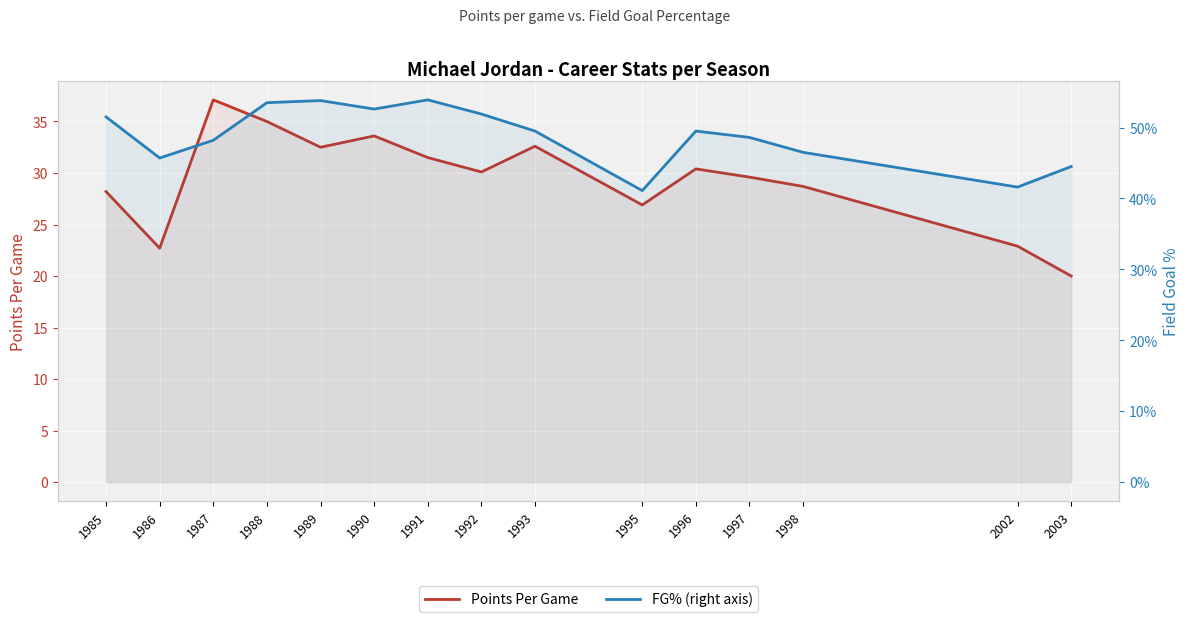

True or false: FG% (right axis) and Points Per Game cross at least once.

False